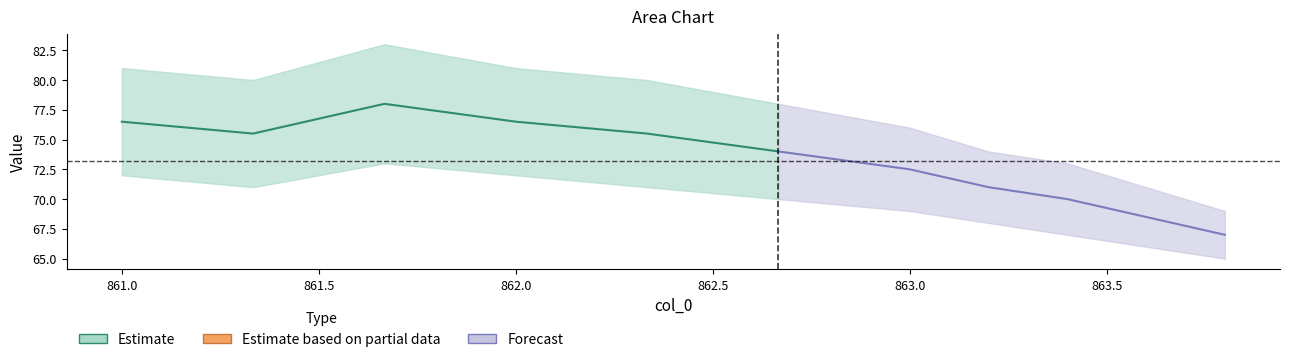

True or false: col_5 and col_3 intersect in this chart.

False